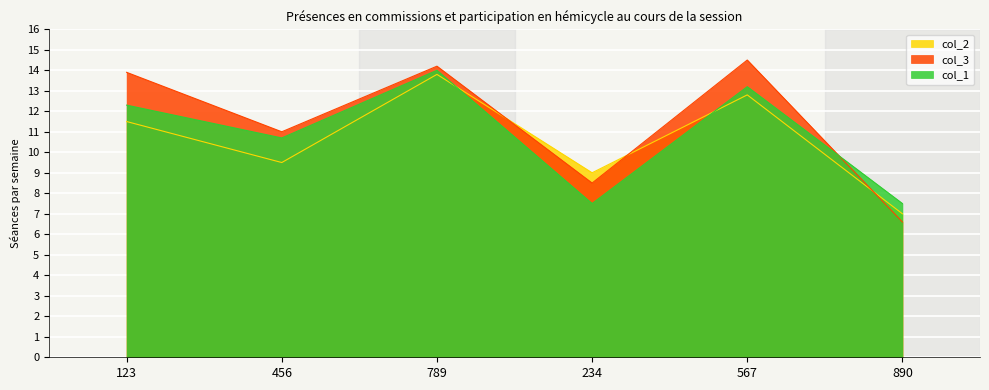

True or false: col_2 has more than 1 points higher than both neighbors.

True